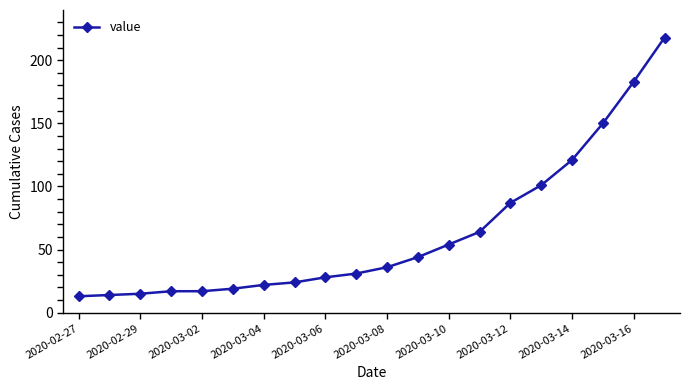

What is the difference between the maximum and minimum values?

205